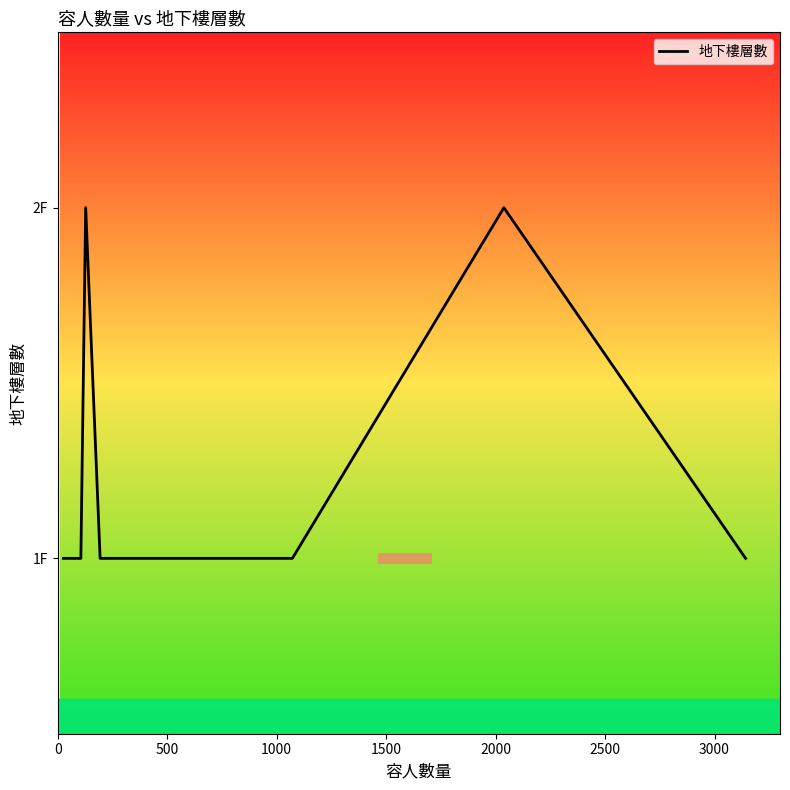

Does the chart display data point markers on the line(s)?

No